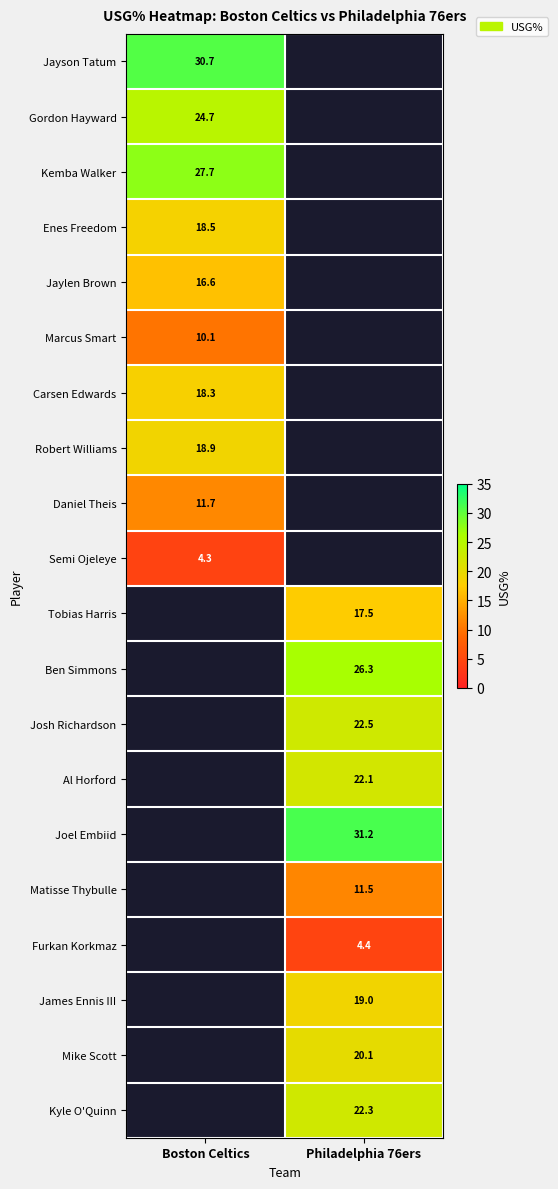

Is it true that Jayson Tatum equals 17.5 at Boston Celtics?

False